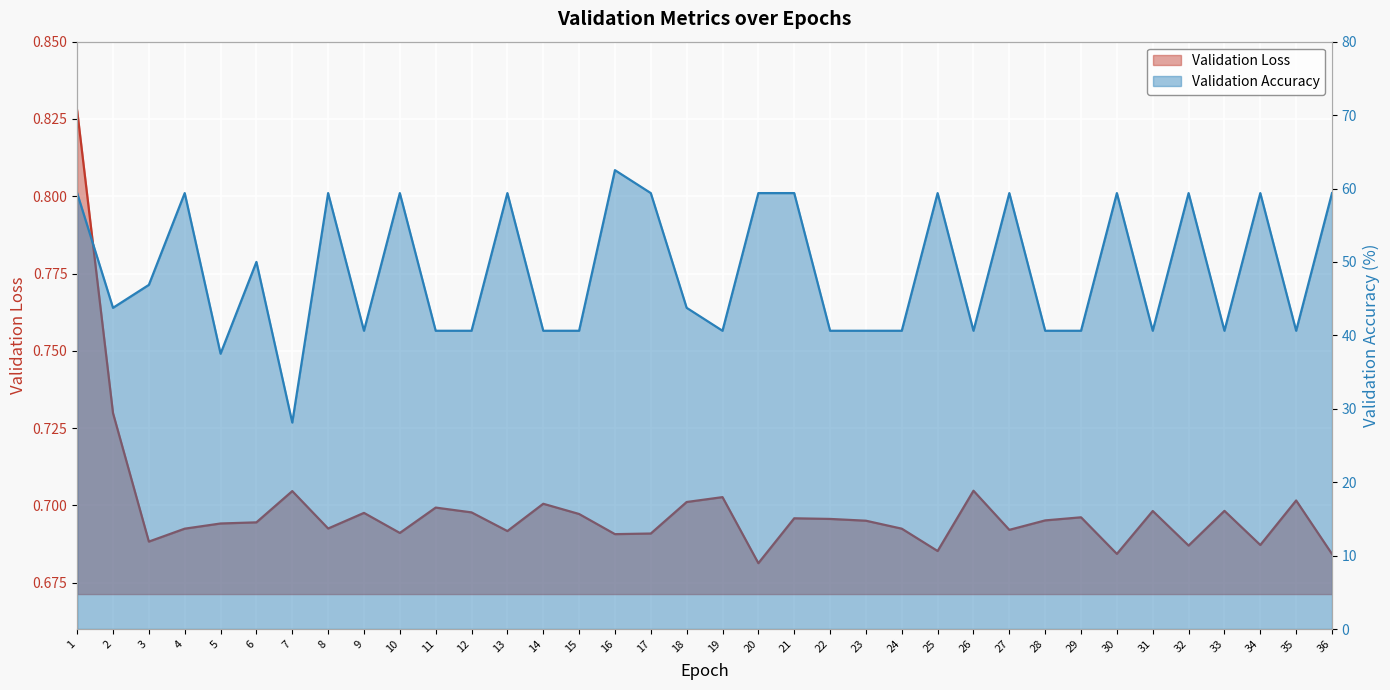

Which series has the widest spread of values?

Validation Accuracy